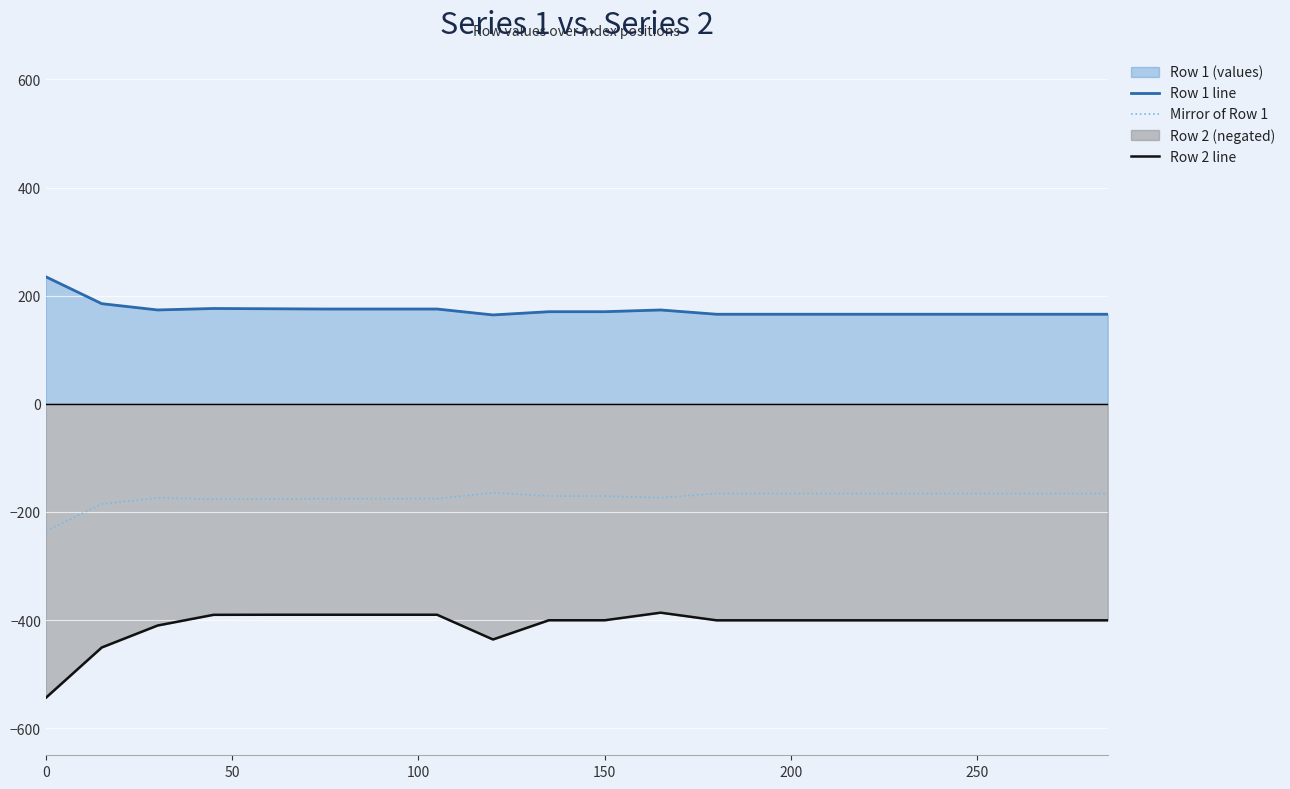

List the series in order of their peak value, lowest first.

Row 2 line, Mirror of Row 1, Row 1 line